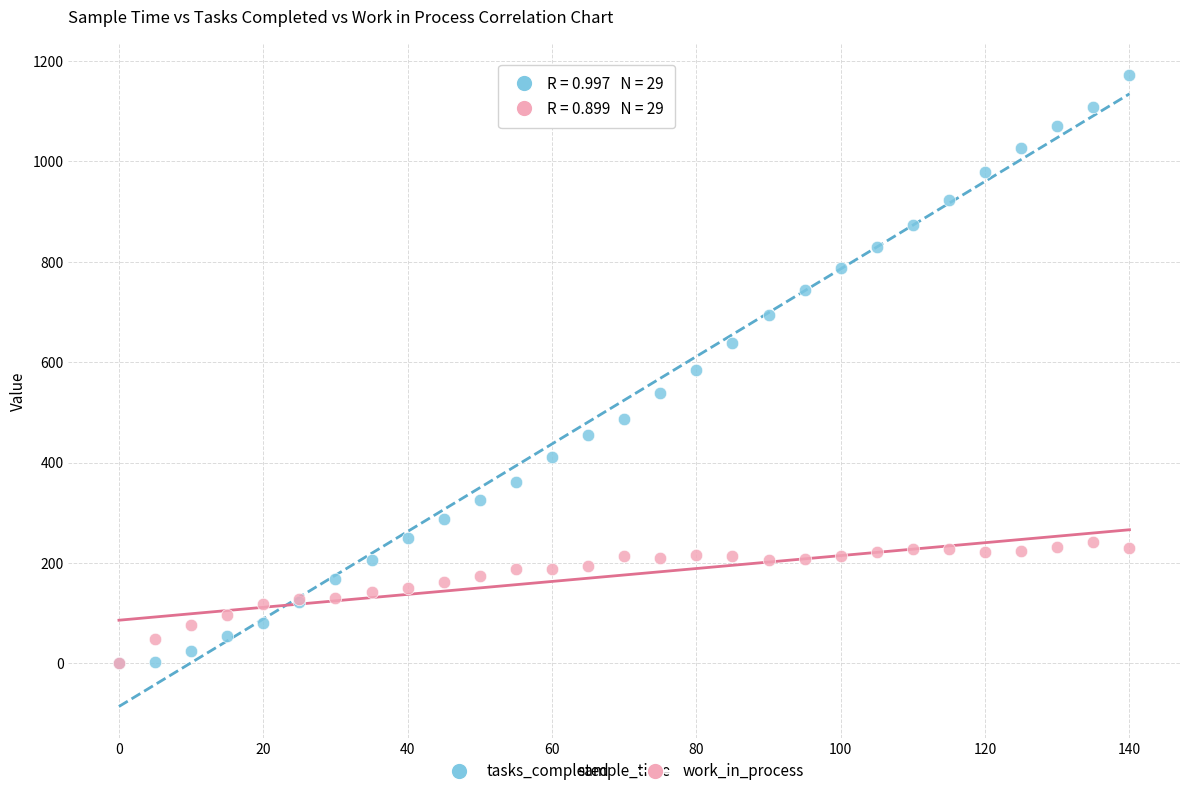

What are all the series names shown in the legend?

tasks_completed, work_in_process